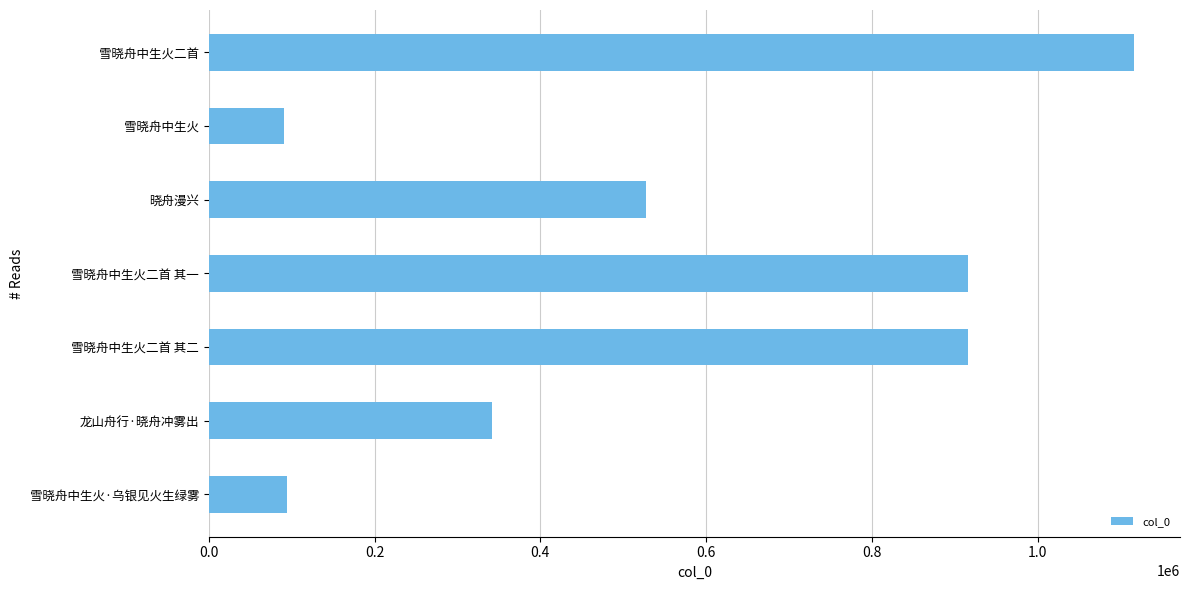

What is the difference between the maximum and minimum values?

1025001